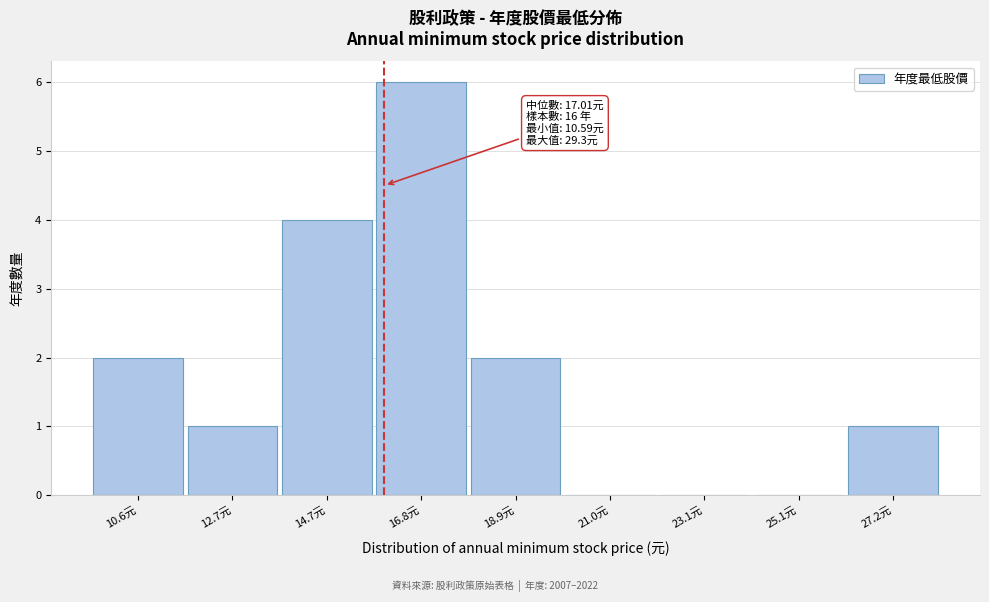

Reading left to right, transcribe all the data shown in this chart.

10.6元=2	12.7元=1	14.7元=4	16.8元=6	18.9元=2	21.0元=0	23.1元=0	25.1元=0	27.2元=1